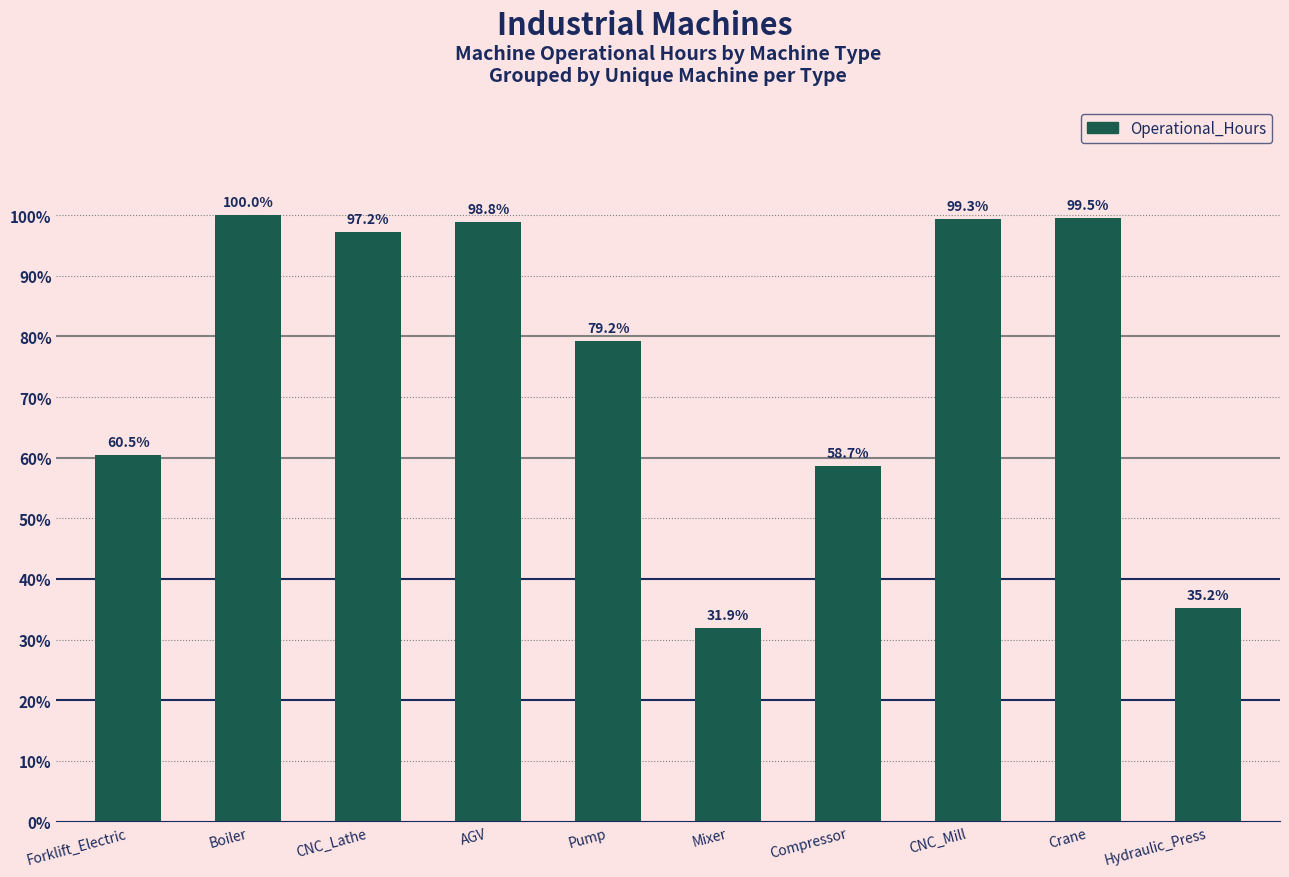

Are the bars horizontal?

No